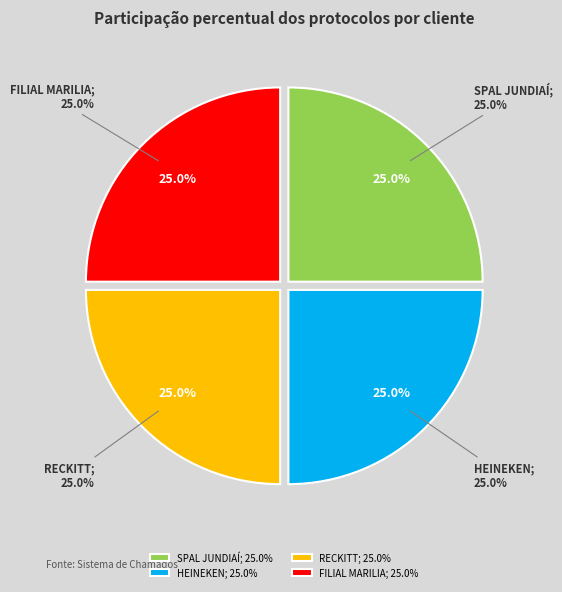

Count the number of slices in the pie.

4